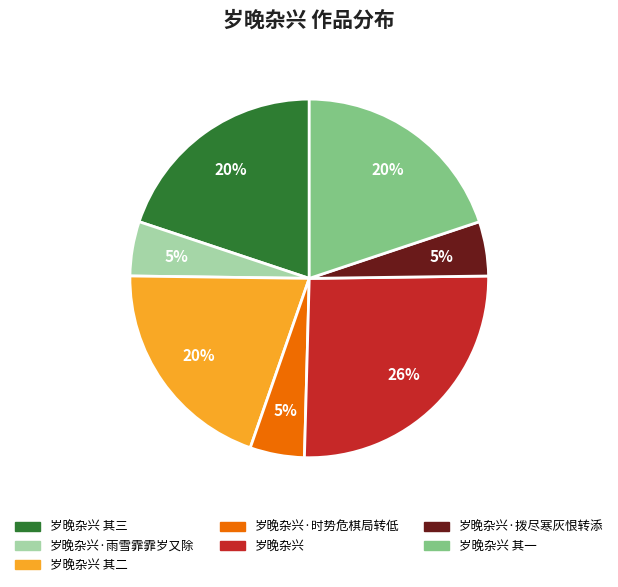

Is there any slice that represents more than half of the pie?

No